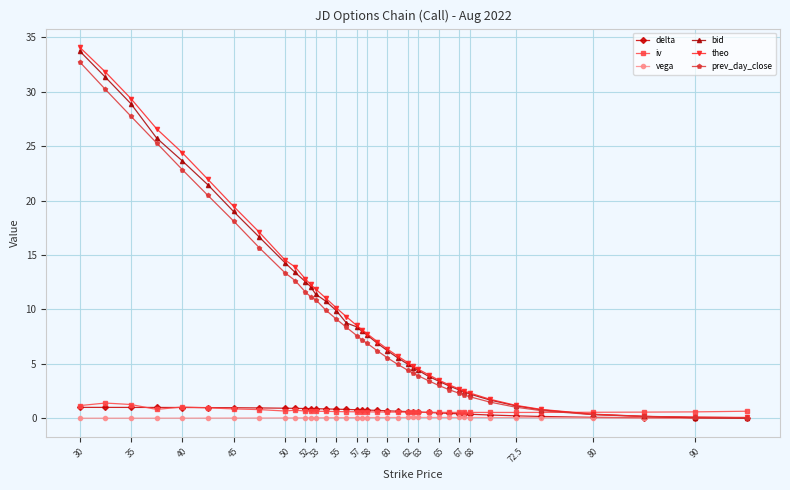

Which series has the widest spread of values?

theo